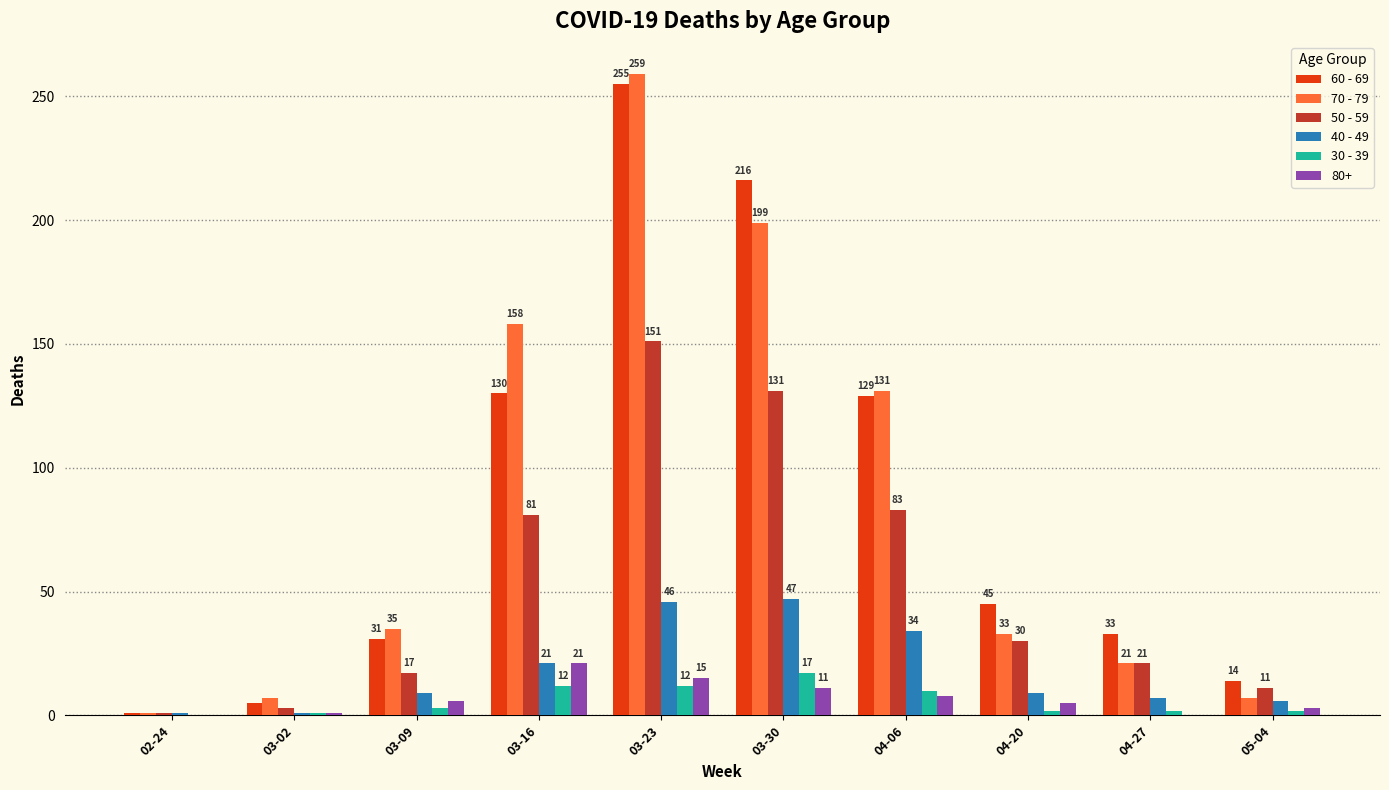

At which category is the sum across all series the highest?

03-23